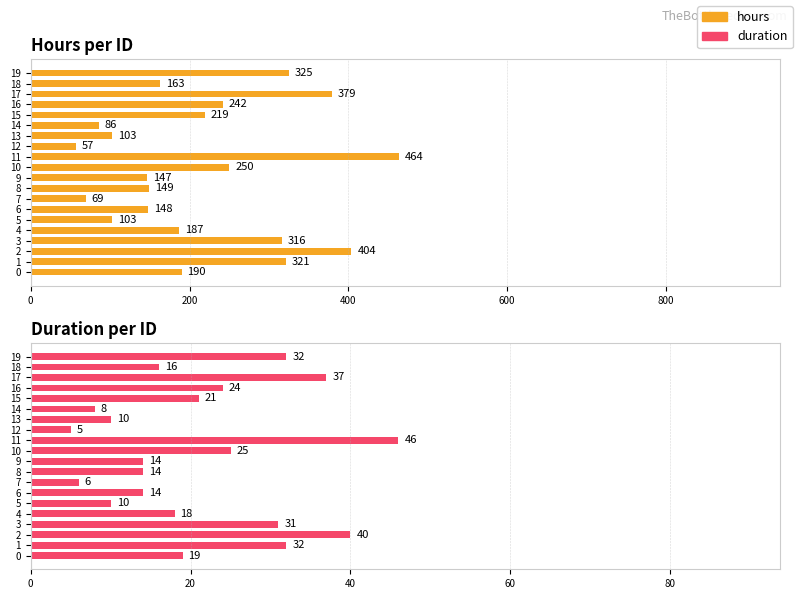

What is the label of the 18th bar from the left?

17